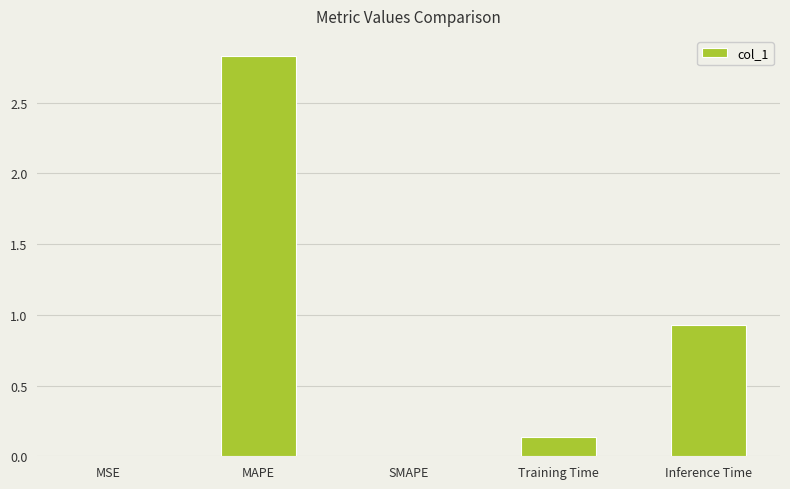

Which label corresponds to the largest value in the chart?

MAPE